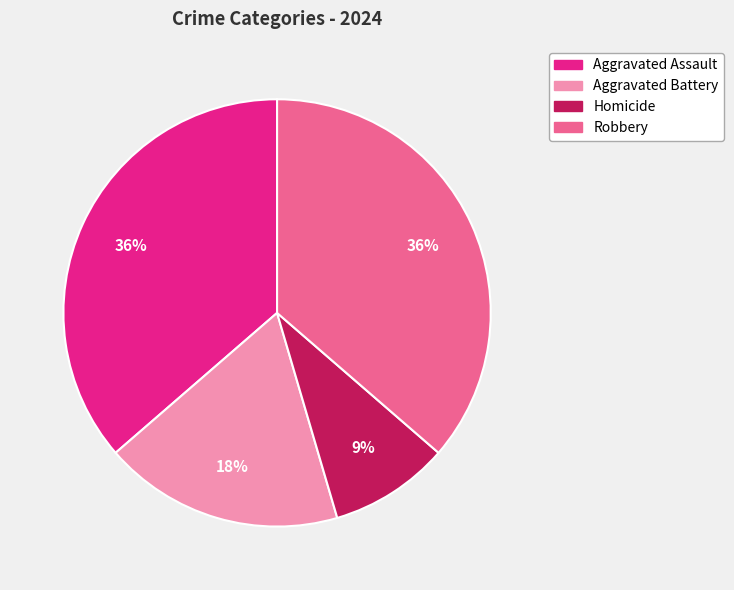

Is it true that Homicide is 9% of the pie?

True